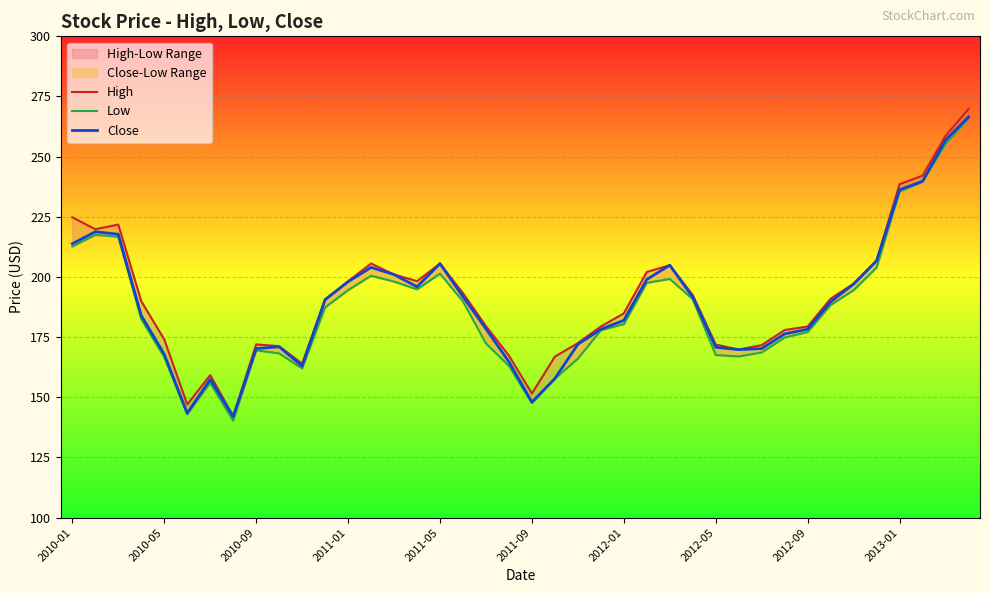

How many interior local valleys does the Low series have?

6